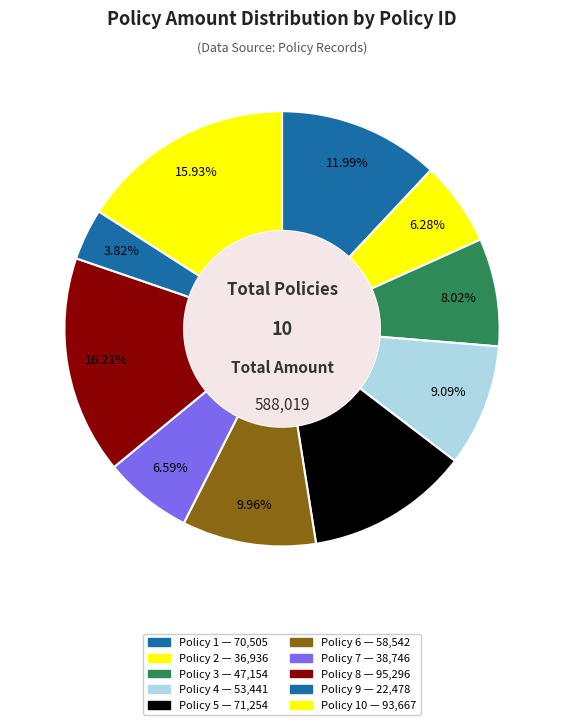

What is the largest slice in the pie chart?

8